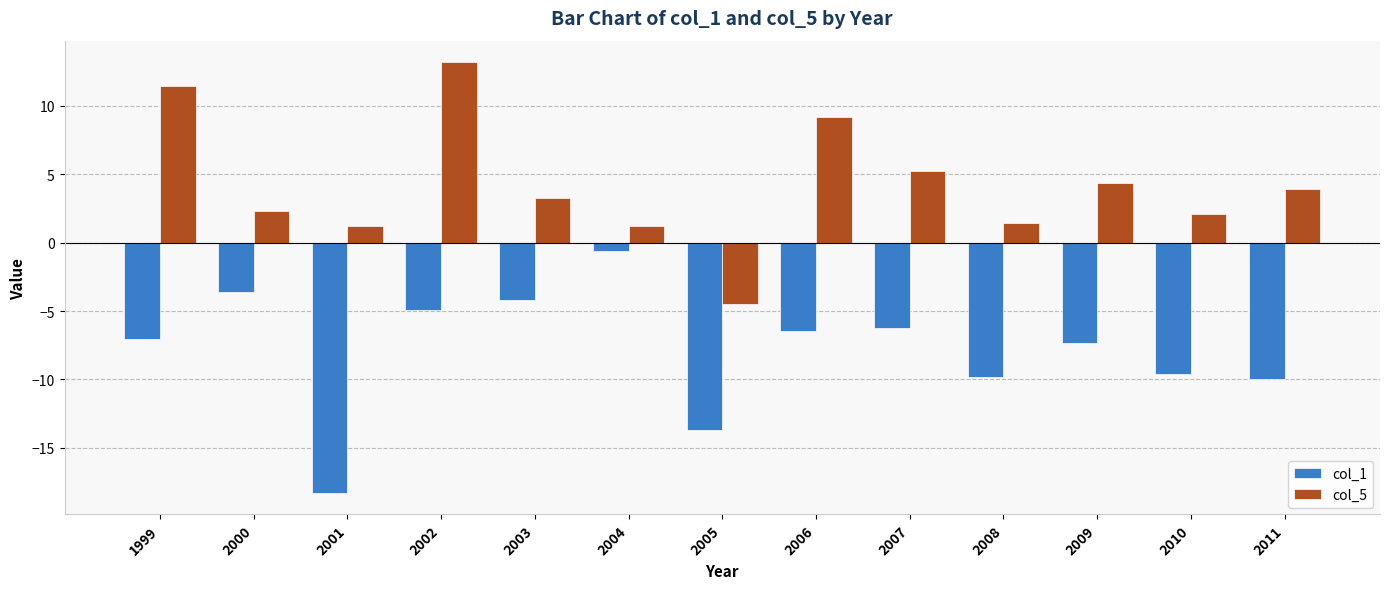

At which label does col_1 first exceed -7?

2000